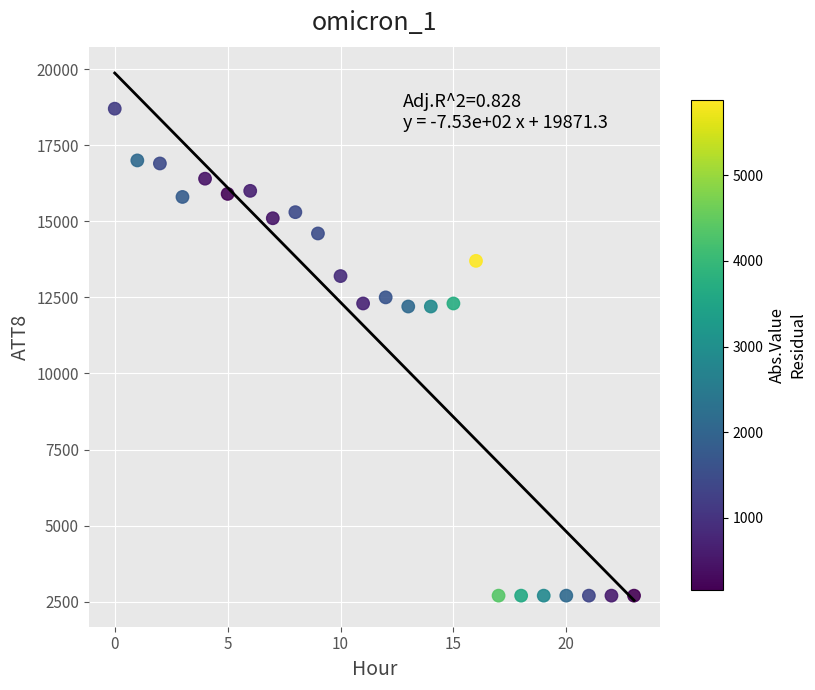

What is the range of Y values (max minus min)?

16000